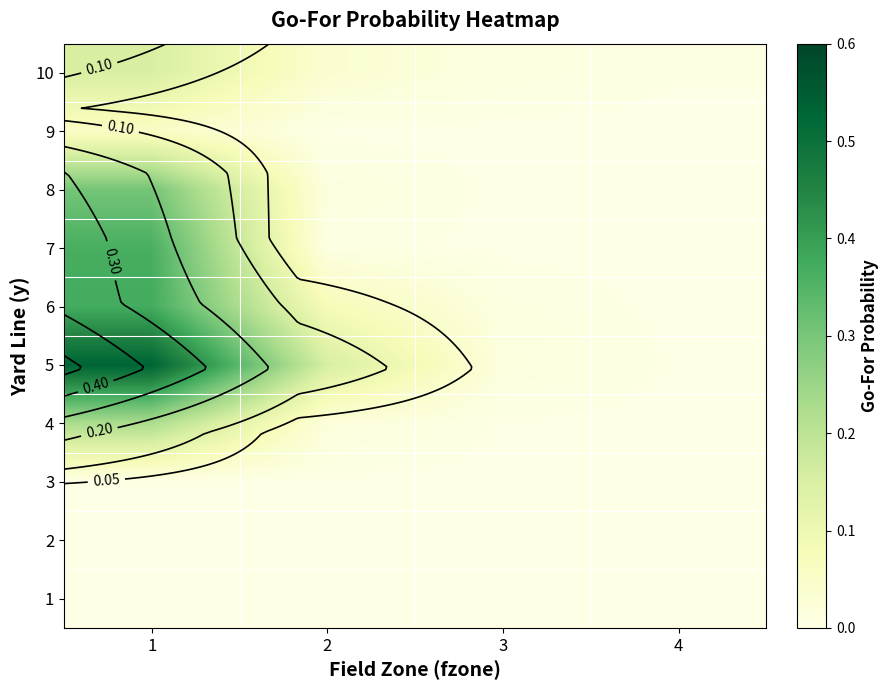

At how many categories does at least one series exceed 0?

4